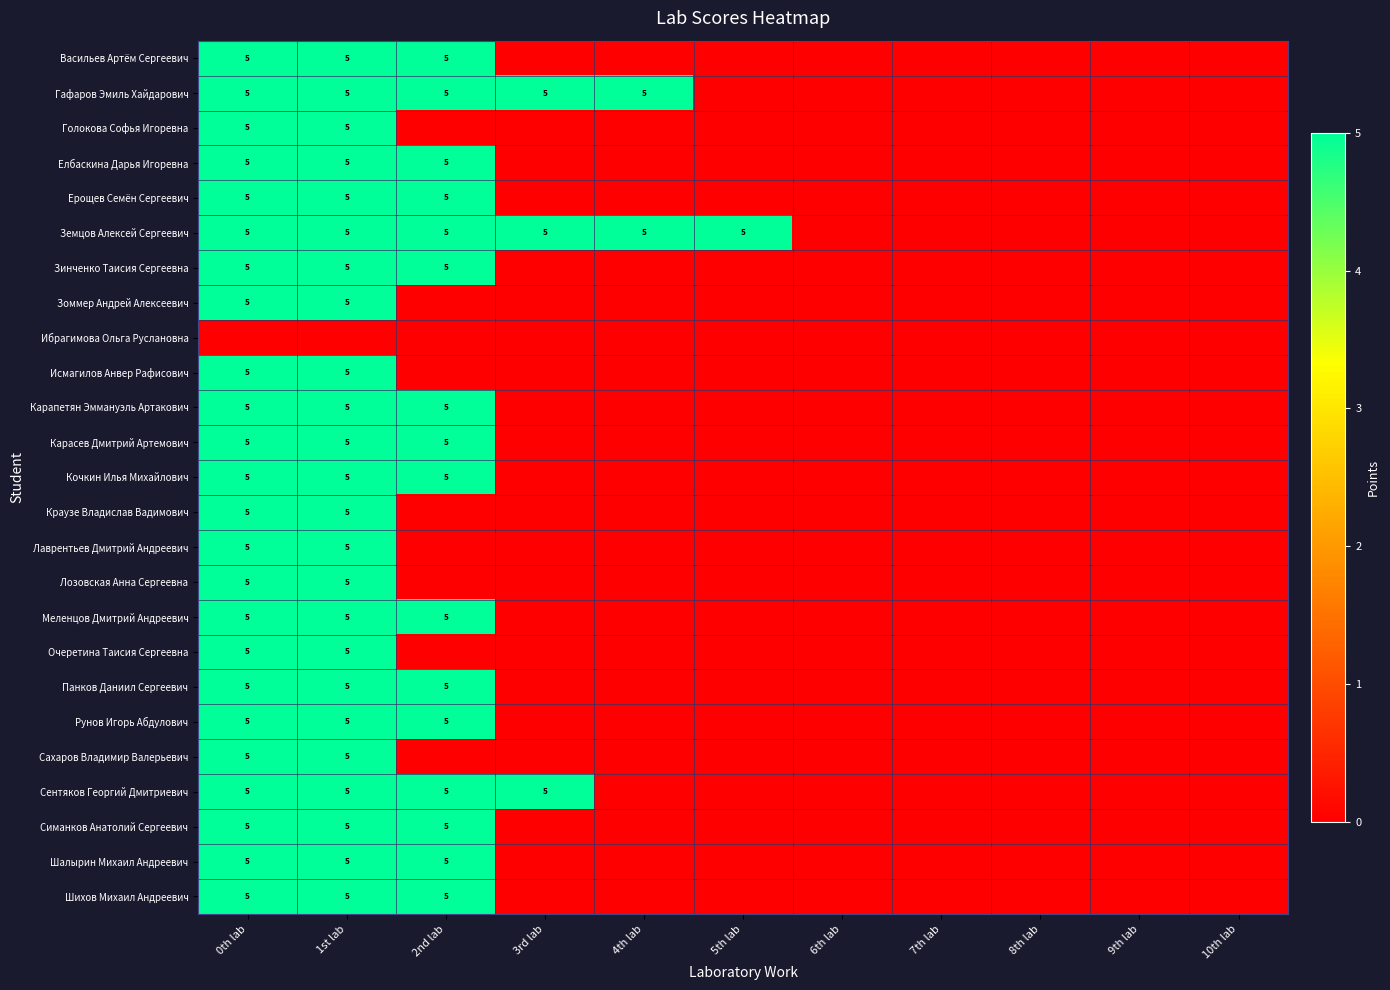

At which category is the sum across all series the highest?

0th lab